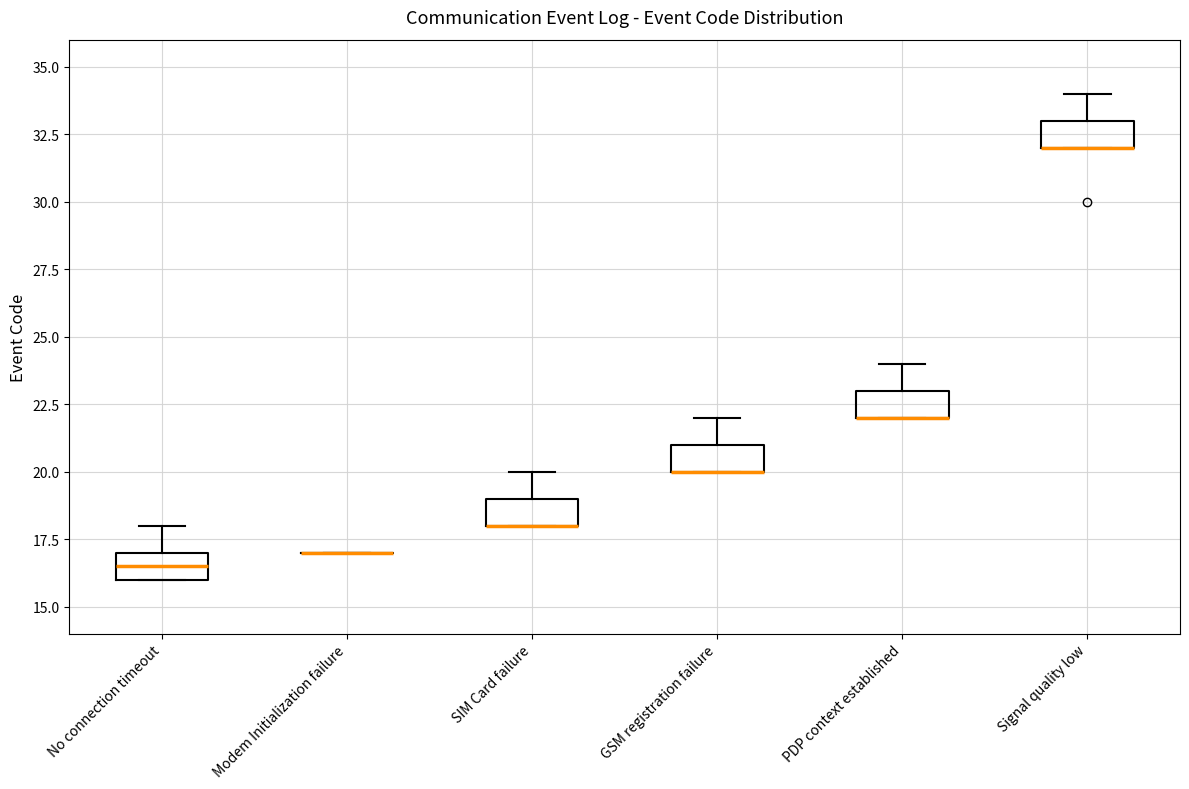

Reading left to right, read every box against the y-axis: the position of its median line, the range the box covers, and the ends of its whiskers. The values are not printed on the chart, so give them approximately, as read against the axis.

No connection timeout: median 16.5, box 16.0 to 17.0, whiskers 16.0 to 18.0
Modem Initialization failure: box collapsed to a line at 17.0, whiskers 17.0 to 17.0
SIM Card failure: median 18.0 (drawn on the box's lower edge), box 18.0 to 19.0, whiskers 18.0 to 20.0
GSM registration failure: median 20.0 (drawn on the box's lower edge), box 20.0 to 21.0, whiskers 20.0 to 22.0
PDP context established: median 22.0 (drawn on the box's lower edge), box 22.0 to 23.0, whiskers 22.0 to 24.0
Signal quality low: median 32.0 (drawn on the box's lower edge), box 32.0 to 33.0, whiskers 32.0 to 34.0